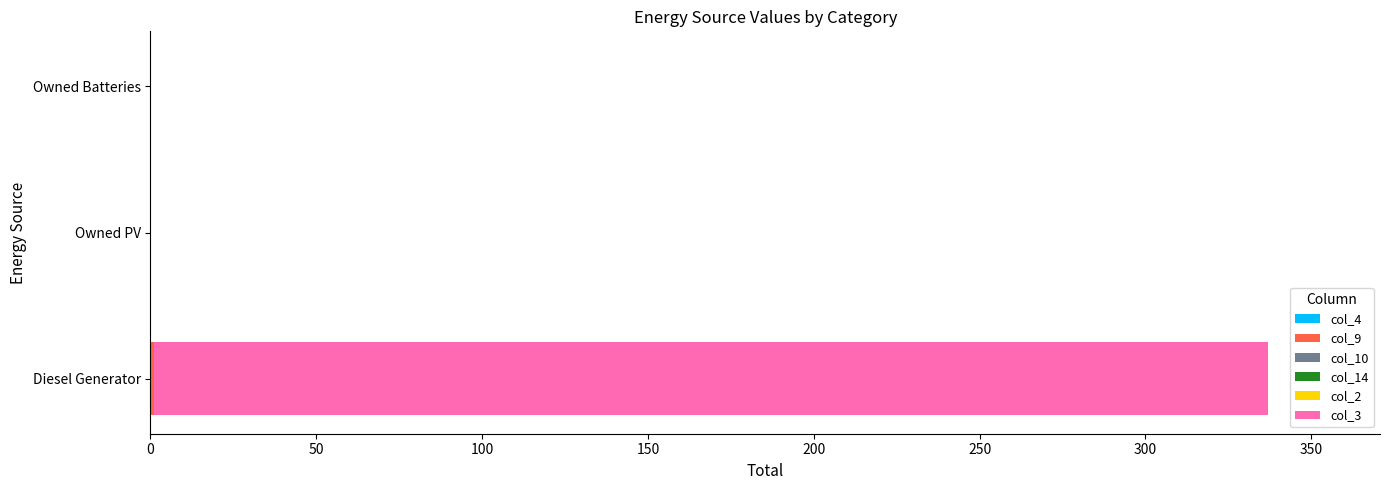

At which category is the sum across all series the highest?

Diesel Generator